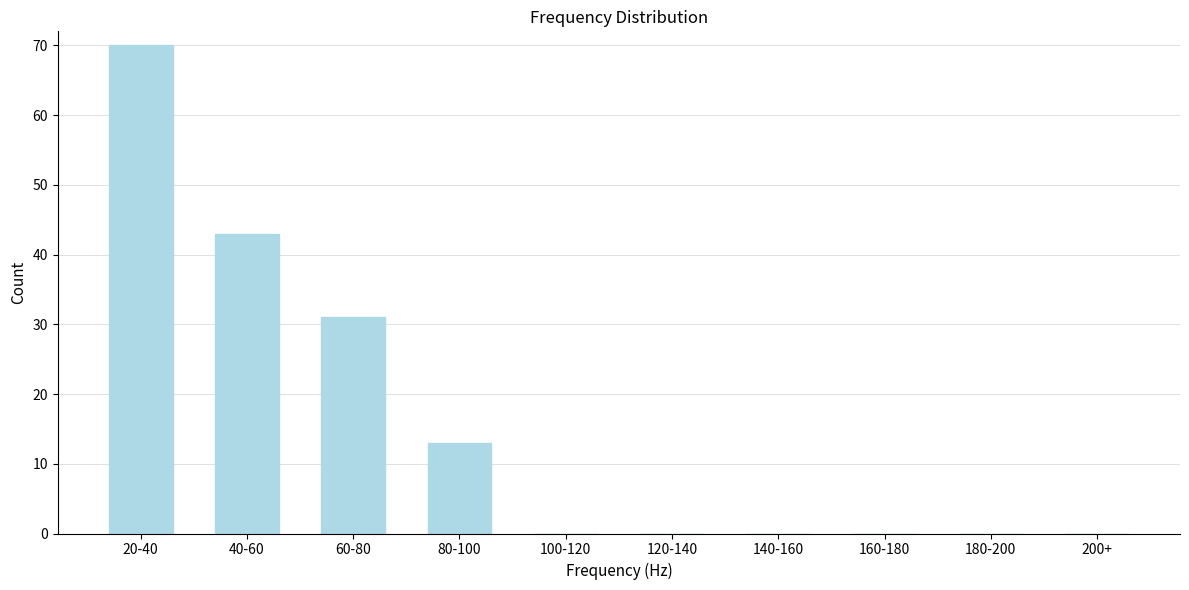

Reading left to right, transcribe all the data shown in this chart.

20-40=70	40-60=43	60-80=31	80-100=13	100-120=0	120-140=0	140-160=0	160-180=0	180-200=0	200+=0